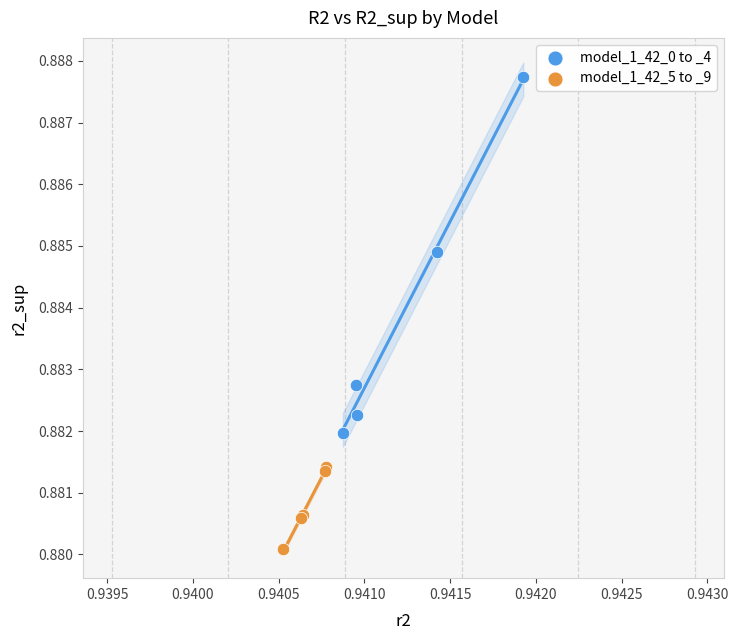

Which series contains the highest Y value?

model_1_42_0 to _4